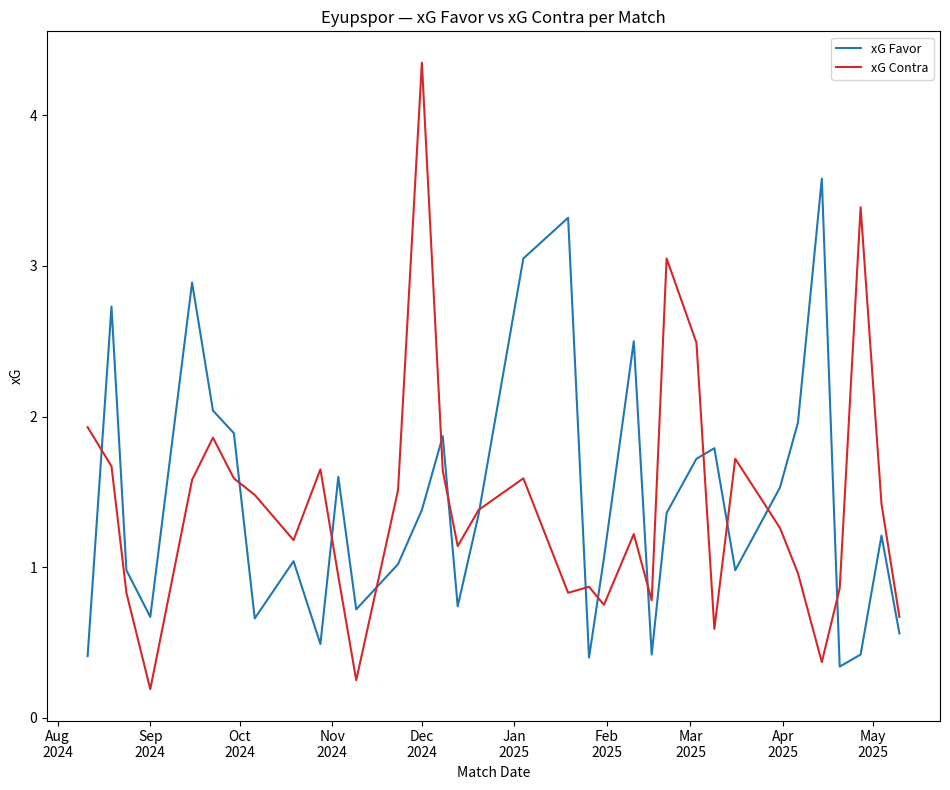

What is the highest value of the xG Favor series?

3.6